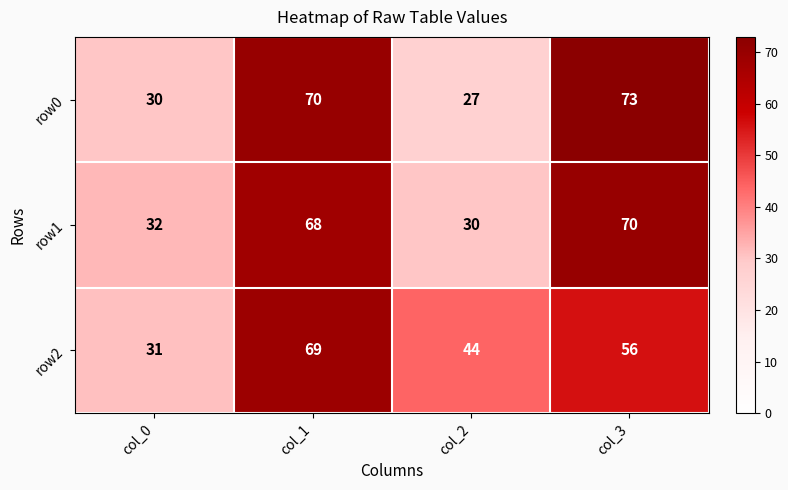

What is the difference between the second highest and minimum values in the row1 series?

38